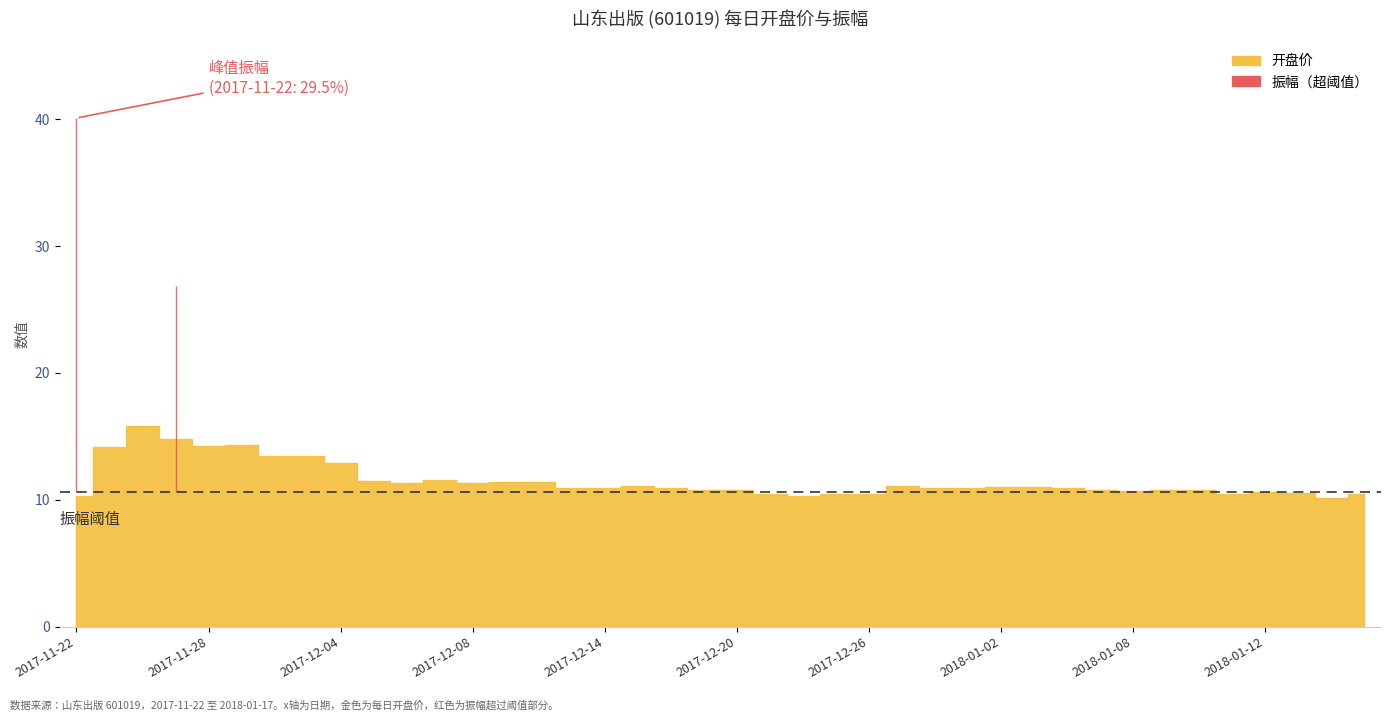

The 振幅 series shows 2.9 at 2017-12-21. True or false?

True